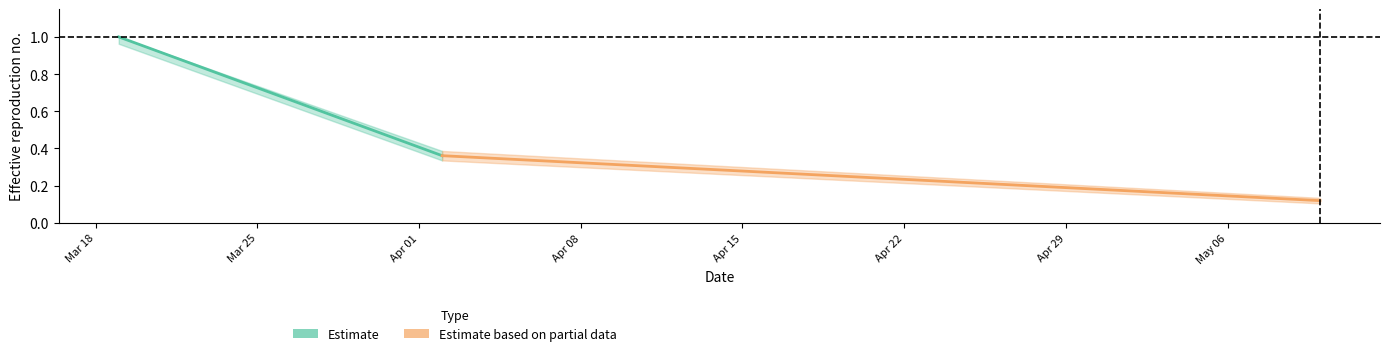

Does the chart display data point markers on the line(s)?

No